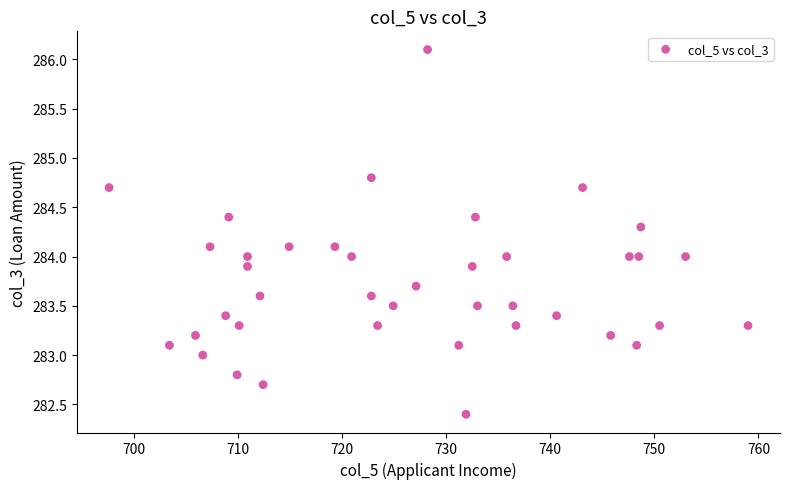

What is the range of X values (max minus min)?

61.4